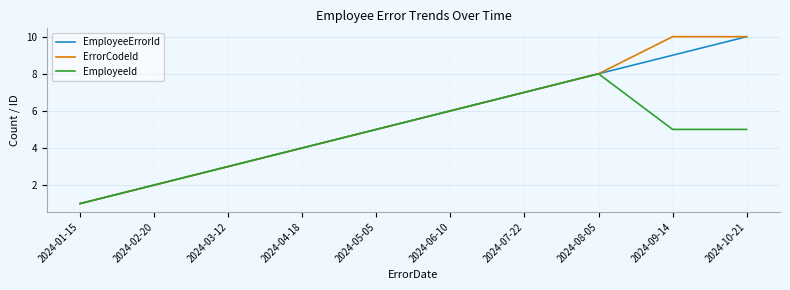

What is the total value across all series at 2024-03-12?

9